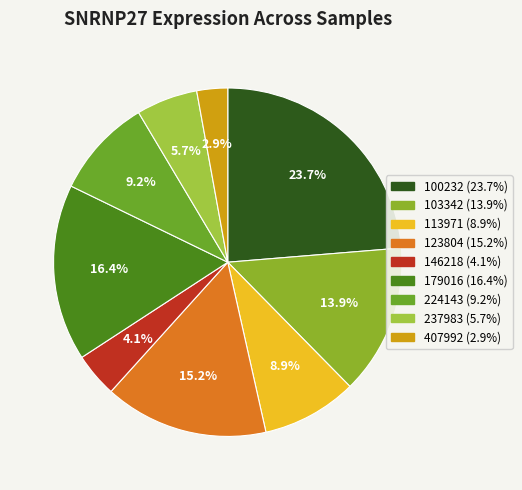

To the nearest percent, what is the average slice percentage?

11%